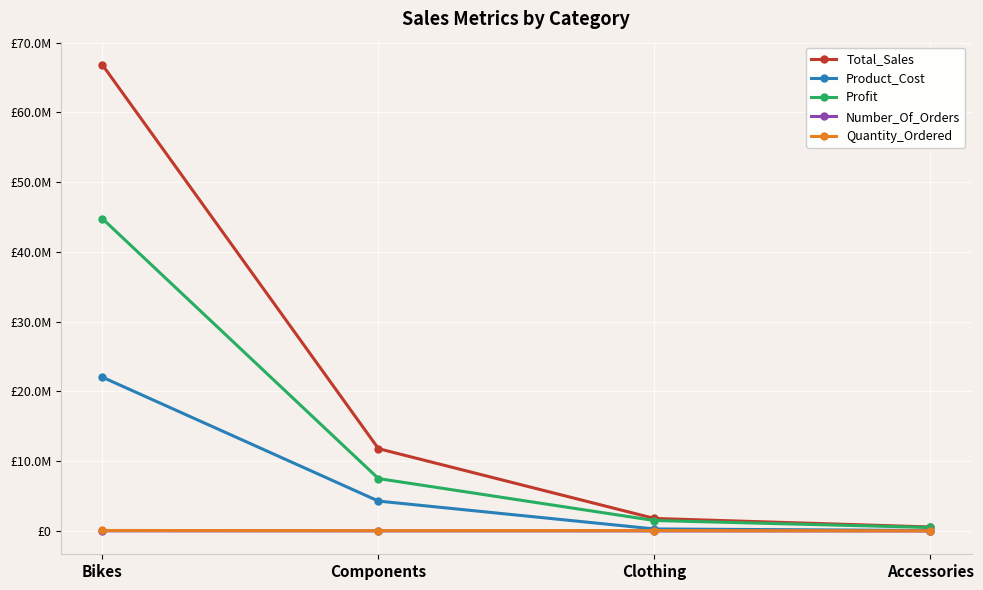

The Total_Sales series shows 1798805.3 at Clothing. True or false?

True